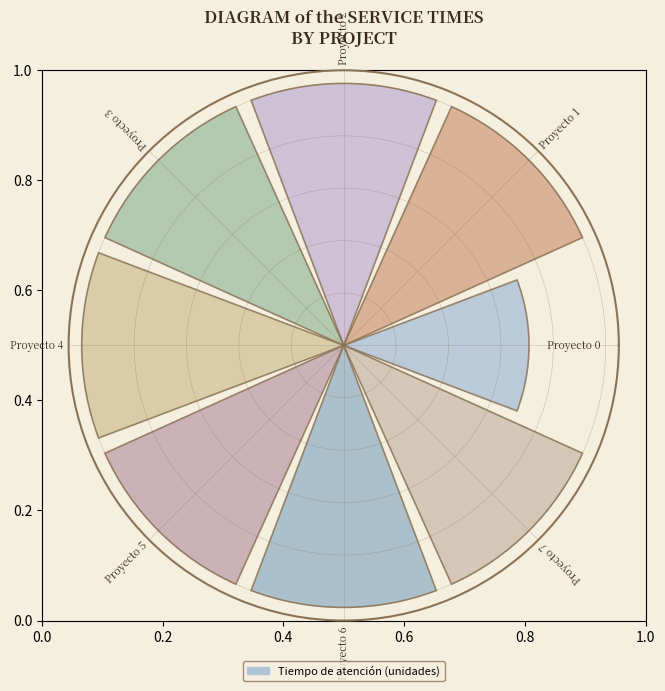

Are the bars horizontal?

No